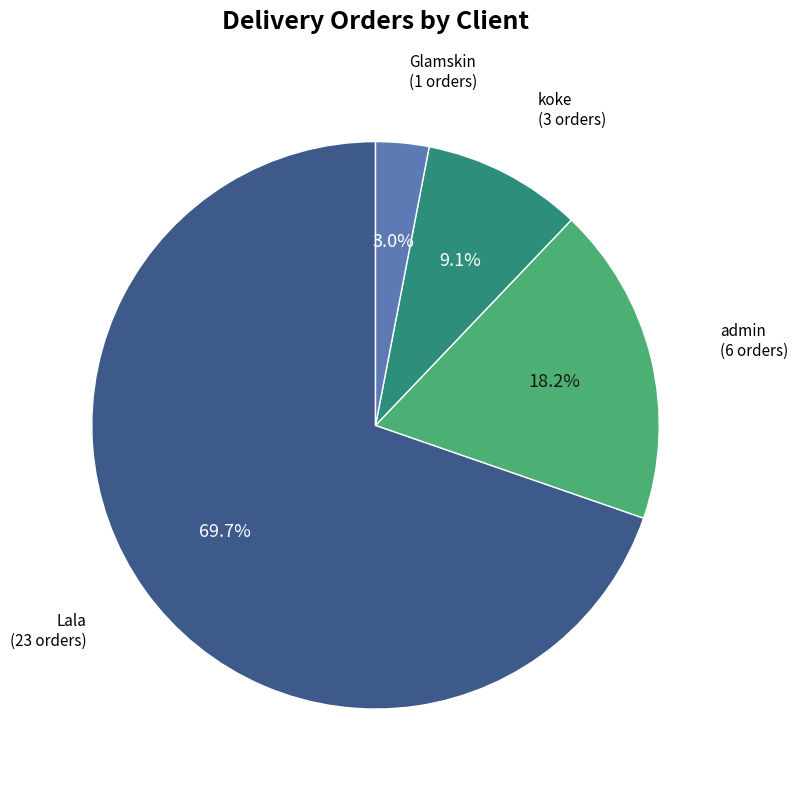

Is there any slice that represents more than half of the pie?

Yes